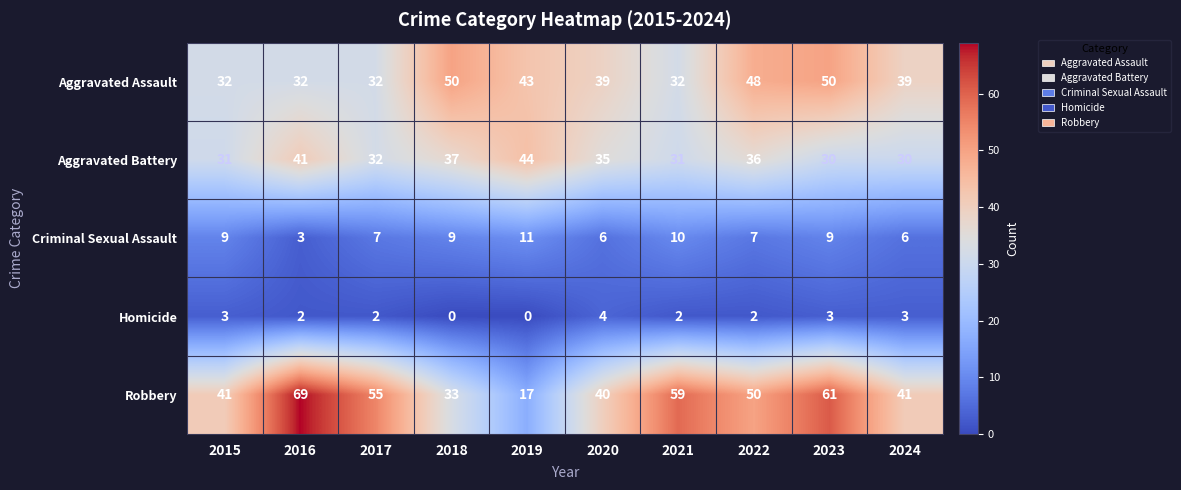

Is it true that Robbery equals 61 at 2023?

True